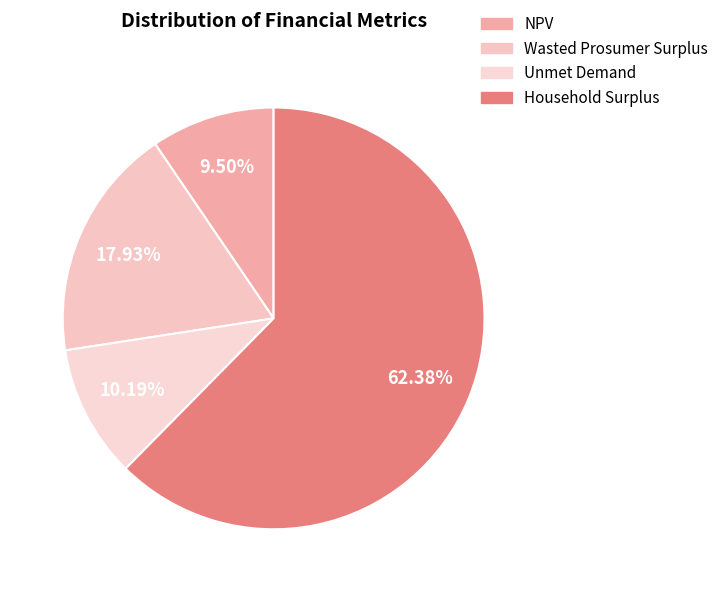

Is it true that Wasted Prosumer Surplus is 18% of the pie?

True